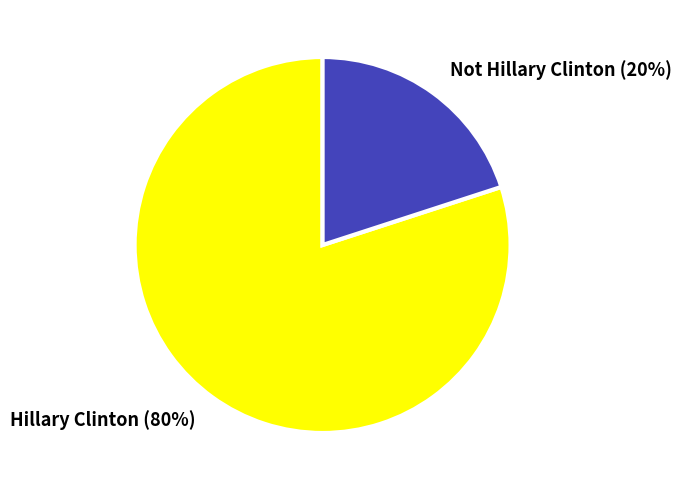

Between Hillary Clinton (80%) and Not Hillary Clinton (20%), which is larger?

Hillary Clinton (80%)